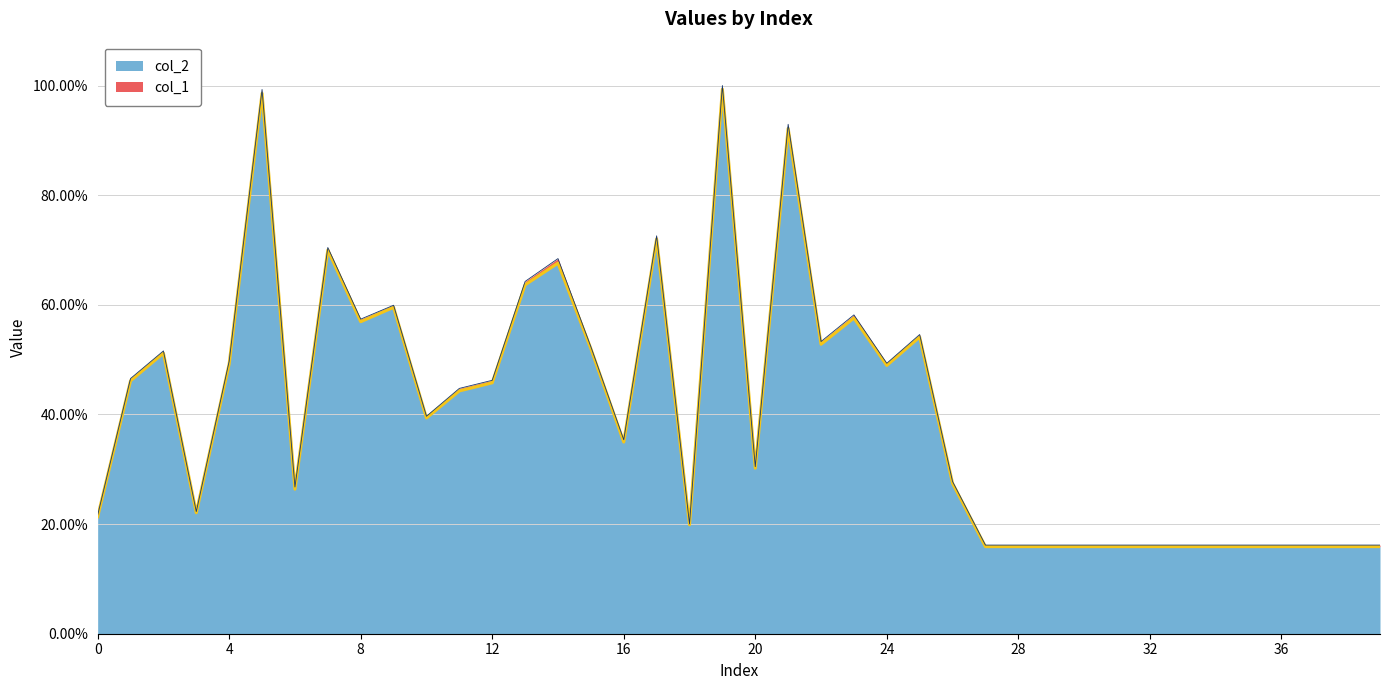

What is the value of the 20th point from the left?

1.0